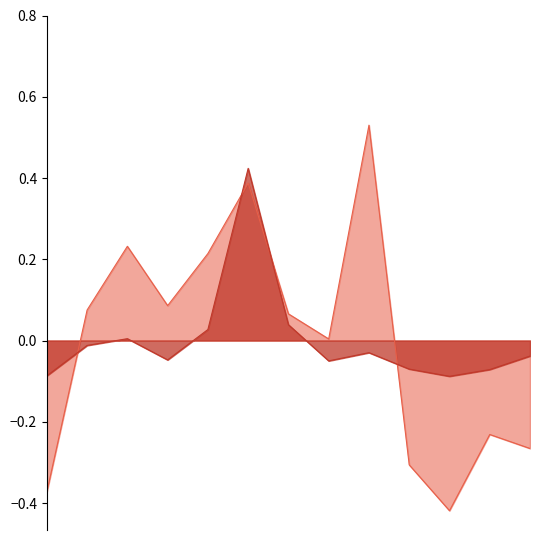

At which label is EstablishedPatients closest to 0?

DERMATOLOGY